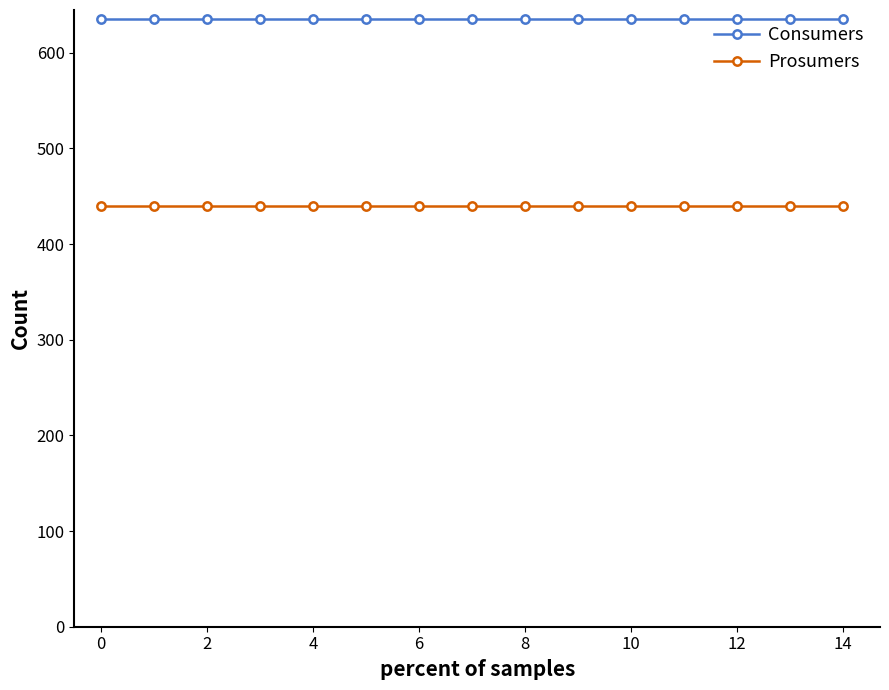

Which series has the largest total across all categories?

Consumers